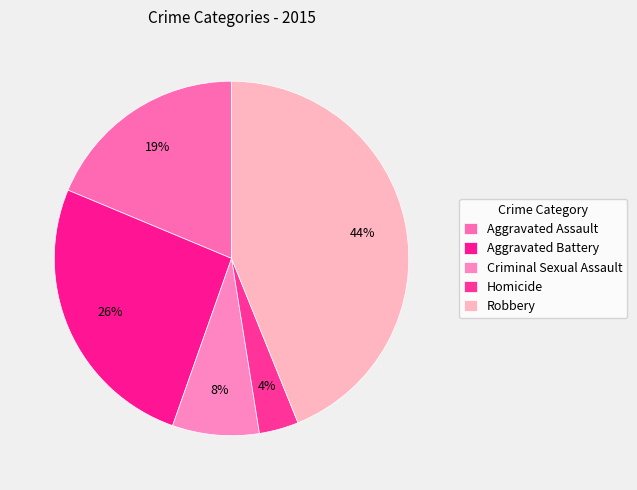

To the nearest percent, what is the difference between the Aggravated Battery and Homicide slice percentages?

22%